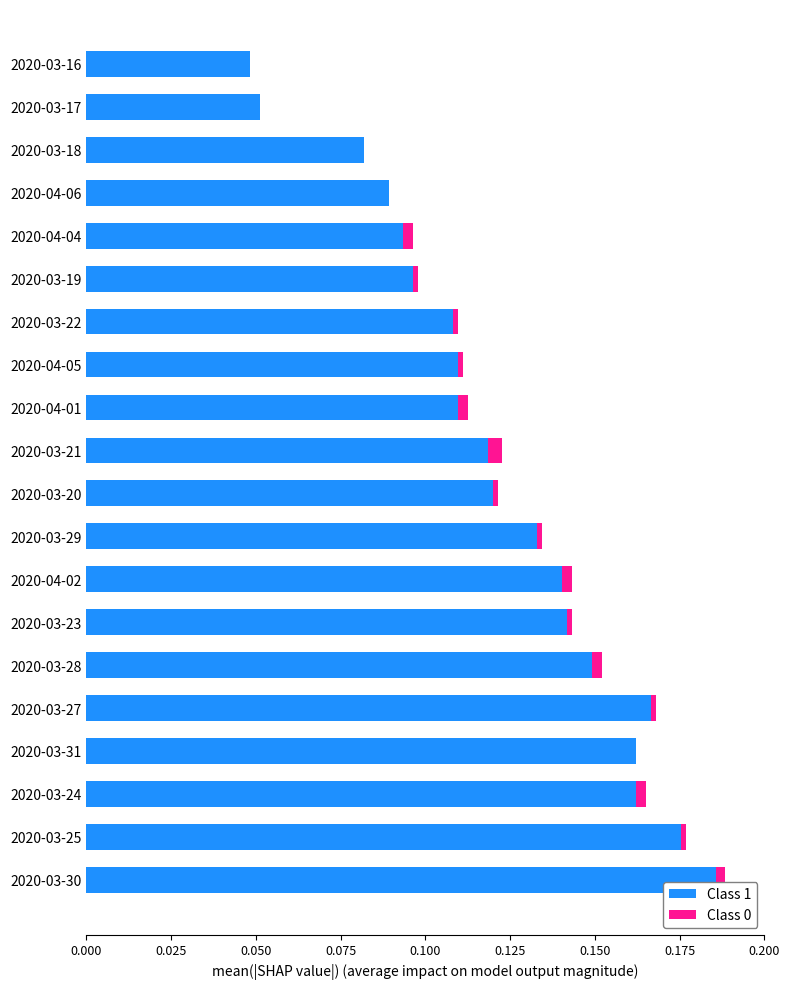

At which label does Class 1 reach its peak?

2020-03-30